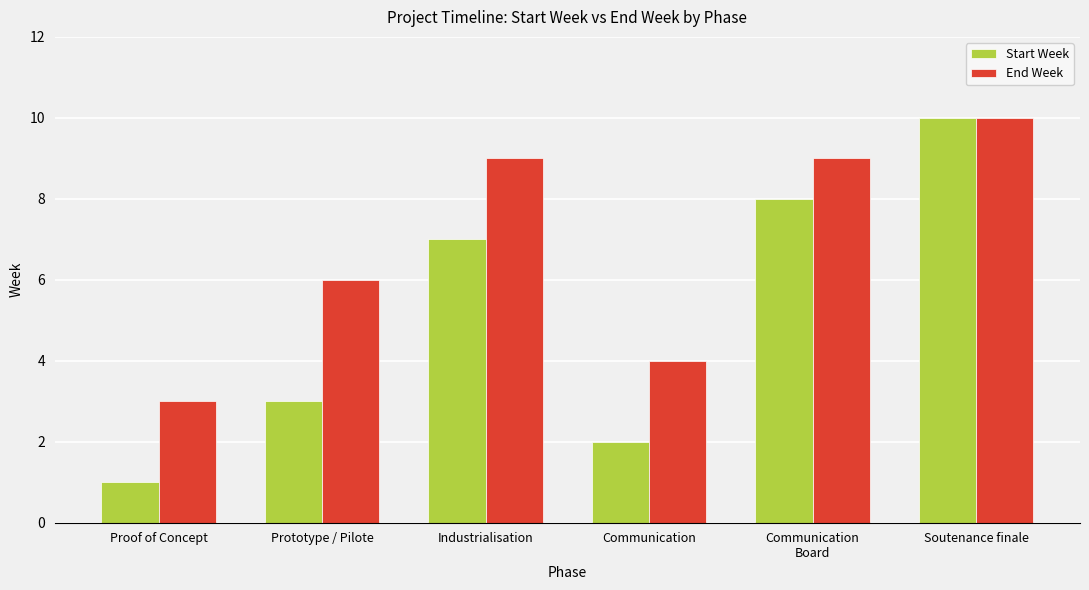

Count the number of data series in this chart.

2